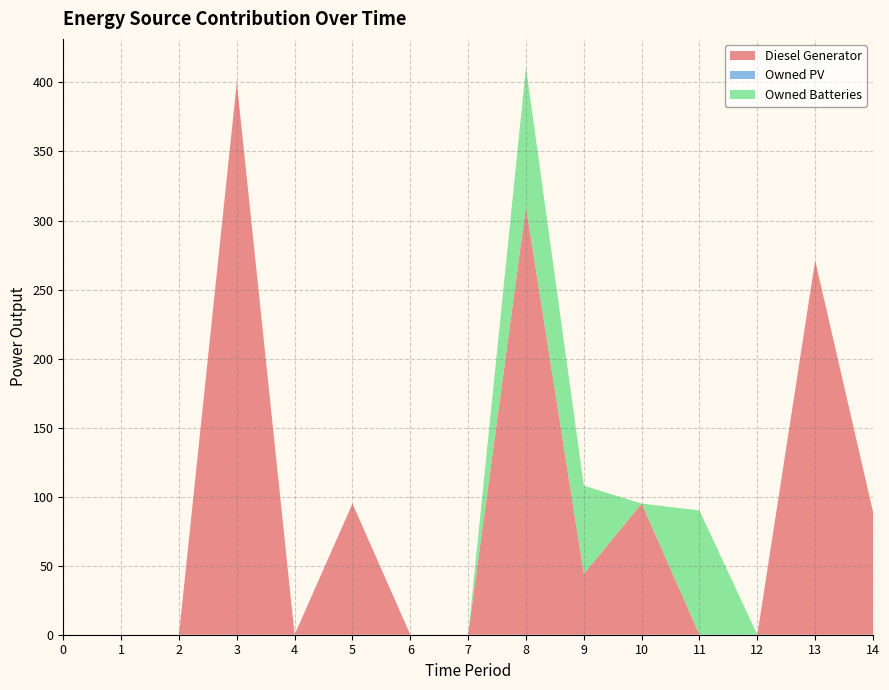

Reading right to left, extract all data points from this chart.

Diesel Generator: 14=89	13=271	12=0	11=0	10=95	9=44	8=310	7=0	6=0	5=95	4=0	3=400	2=0	1=0	0=0
Owned PV: 14=0	13=0	12=0	11=0	10=0	9=0	8=0	7=0	6=0	5=0	4=0	3=0	2=0	1=0	0=0
Owned Batteries: 14=0	13=0	12=0	11=90	10=0	9=64	8=101	7=0	6=0	5=0	4=0	3=0	2=0	1=0	0=0